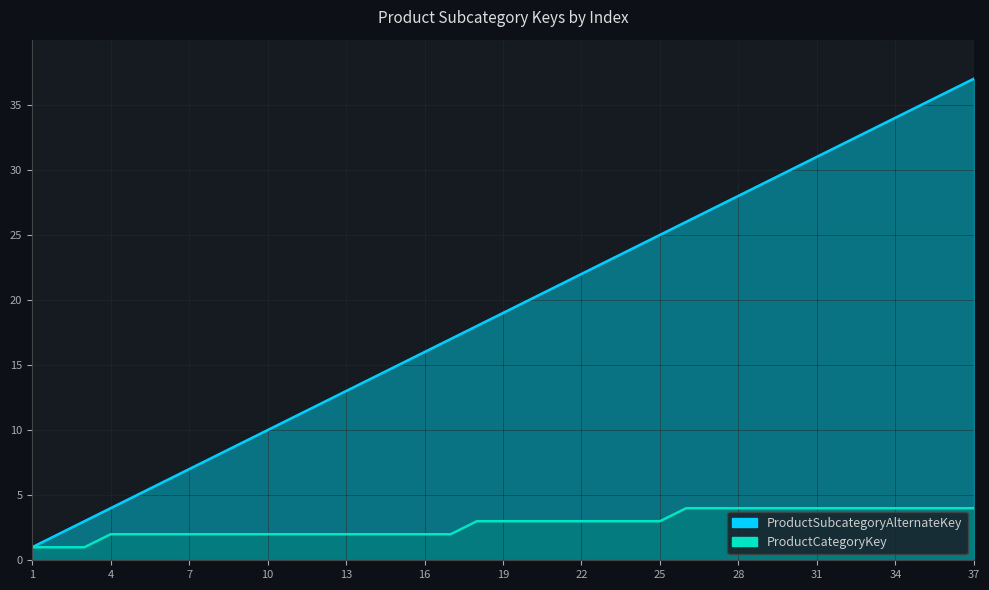

Where does the ProductCategoryKey series first go above 3?

26